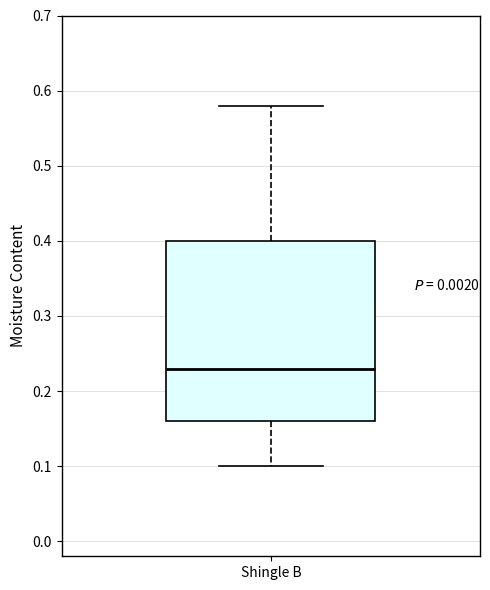

Read this box plot against the y-axis: the position of the median line, the range covered by the box, and the ends of both whiskers. The values are not printed on the chart, so give them approximately, as read against the axis.

median 0.23, box 0.16 to 0.40, whiskers 0.10 to 0.58